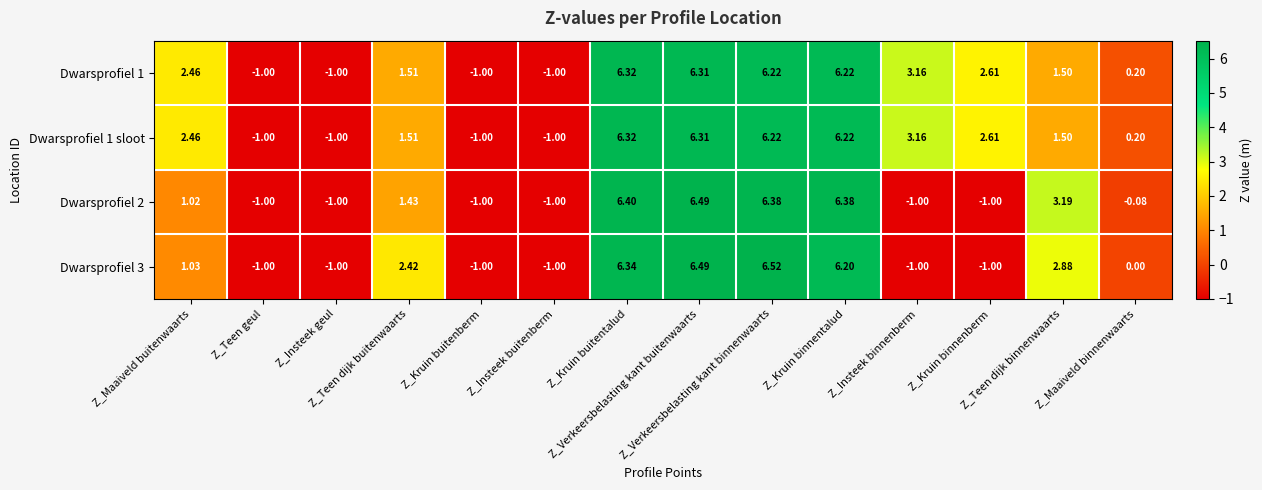

Which series has the widest spread of values?

Dwarsprofiel 3